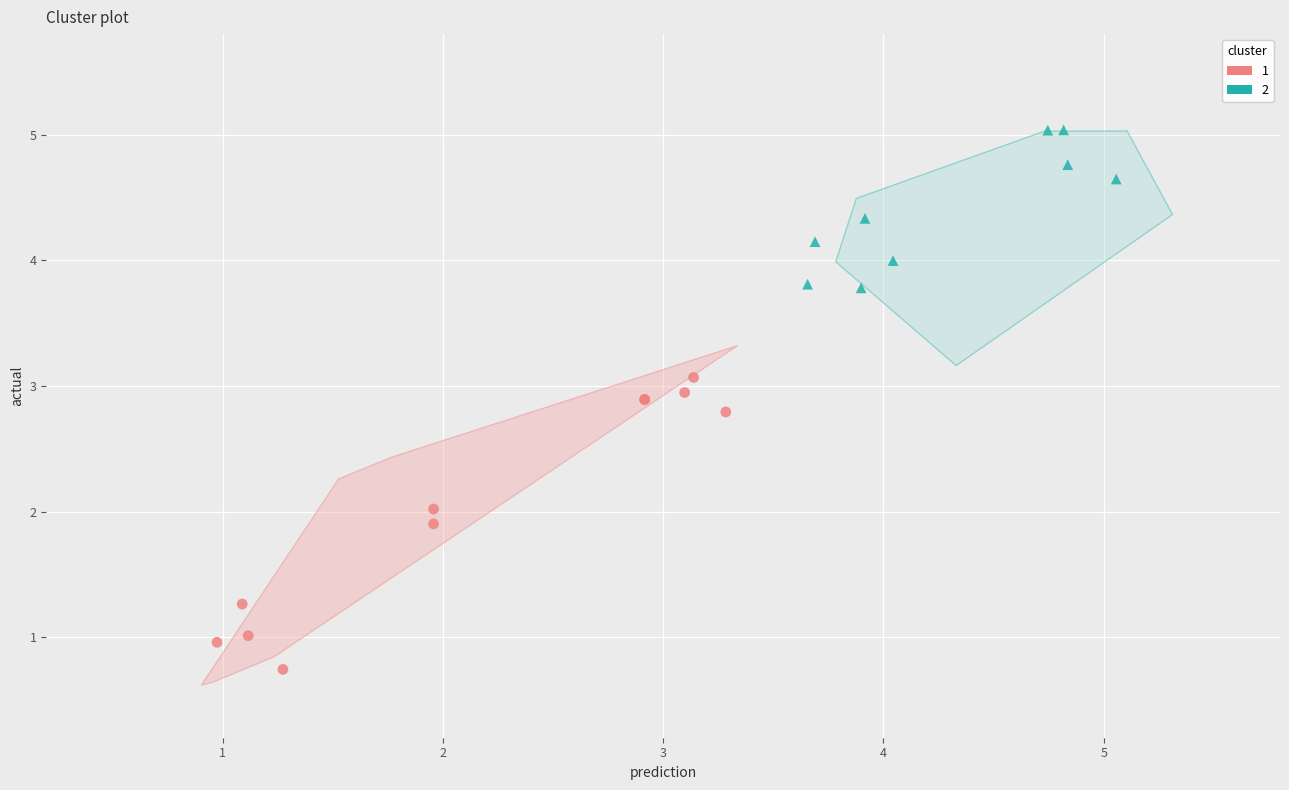

Which series contains the highest Y value?

2